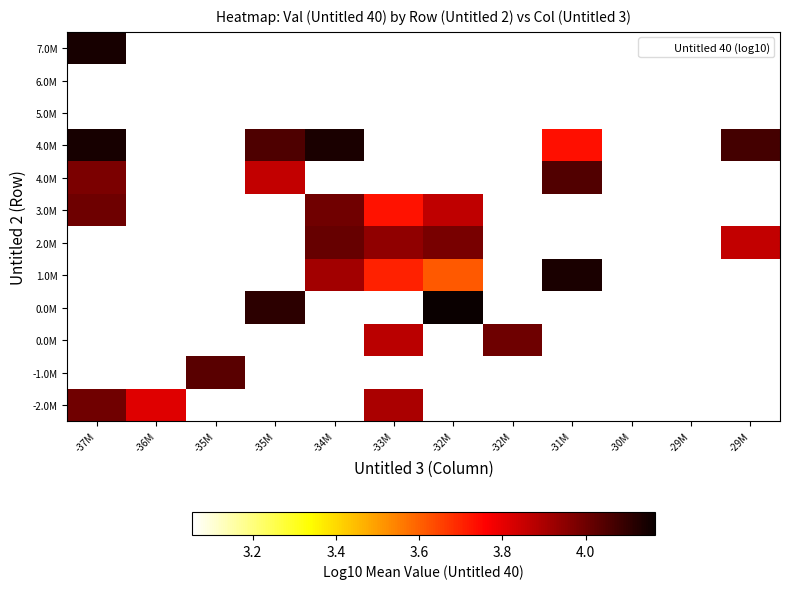

Between -34M and -31M, which is larger?

-31M